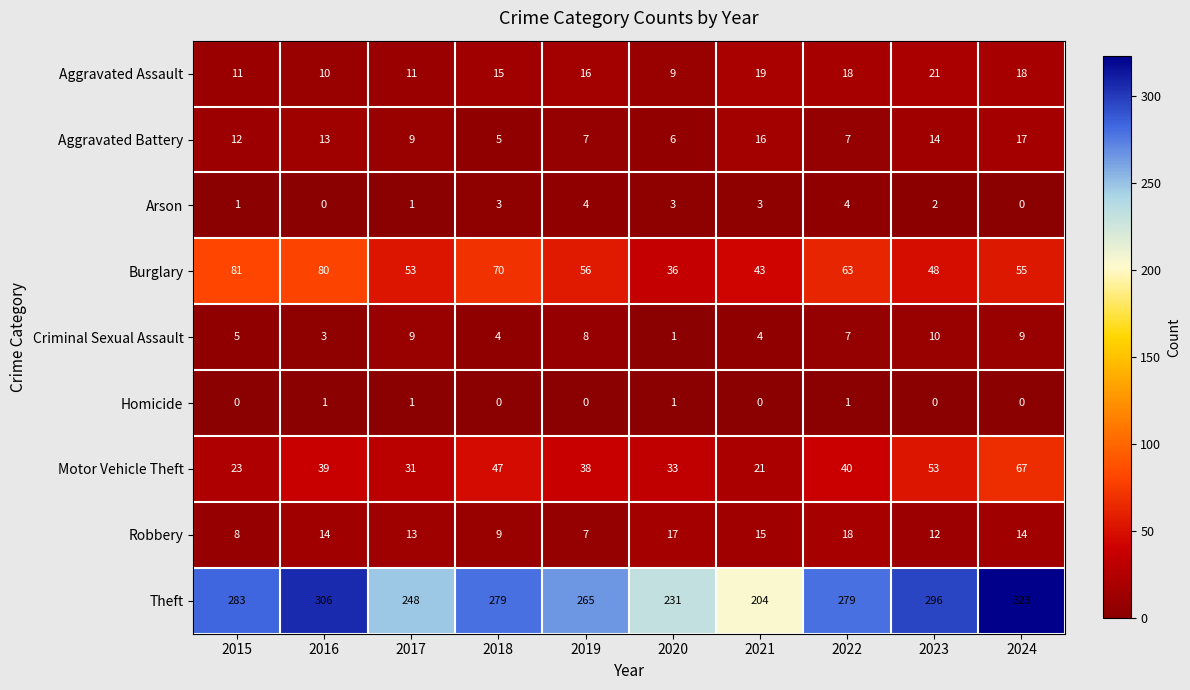

Where does the Burglary series first go above 56?

2015